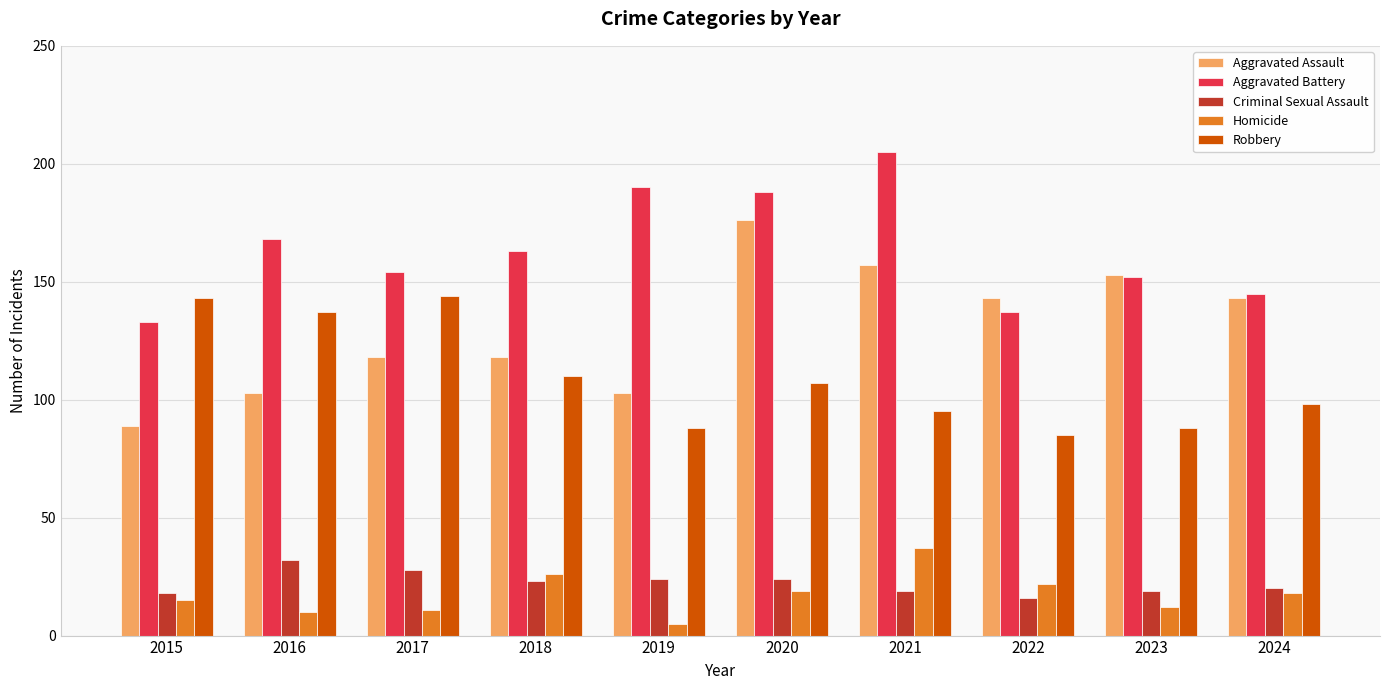

What is the difference between the maximum and minimum values in the Homicide series?

32